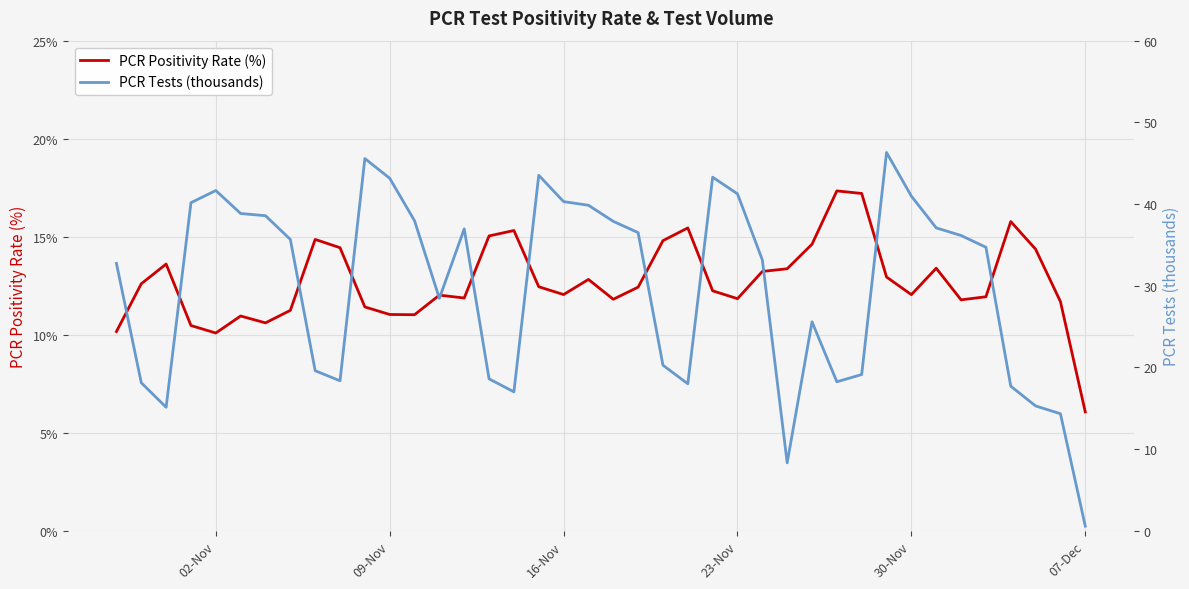

True or false: PCR Positivity Rate (%) has a value of 12.0 at 30-Nov.

True